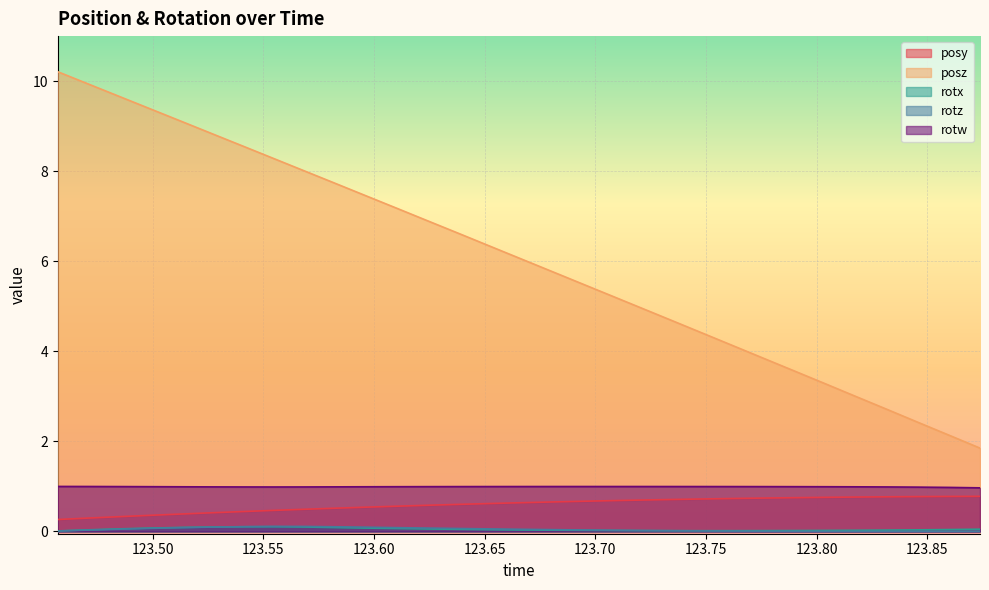

Where is posz nearest to the value 6?

123.6655